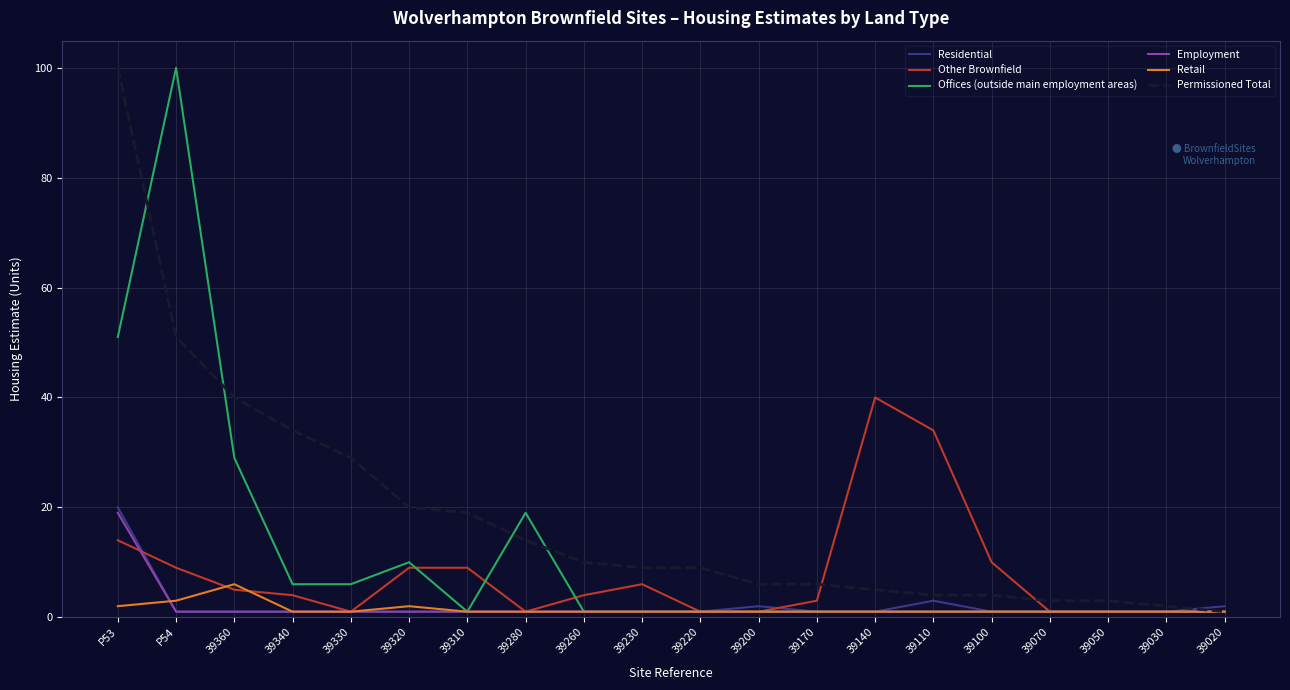

At which category does Offices (outside main employment areas) reach its first local peak?

P54